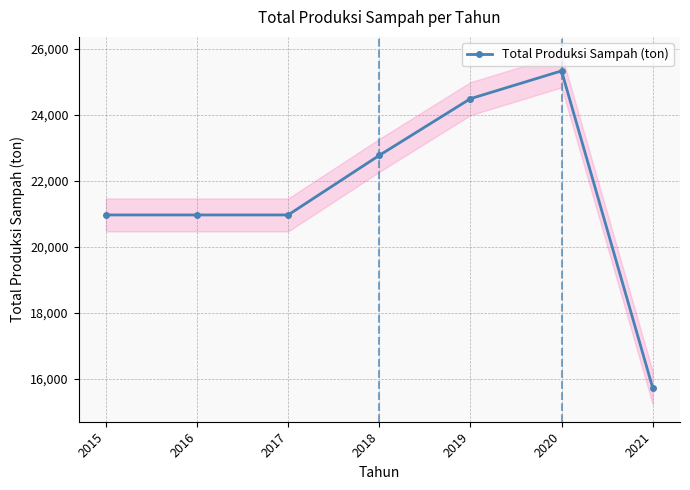

What is the value of the 1st point from the left?

20969.3